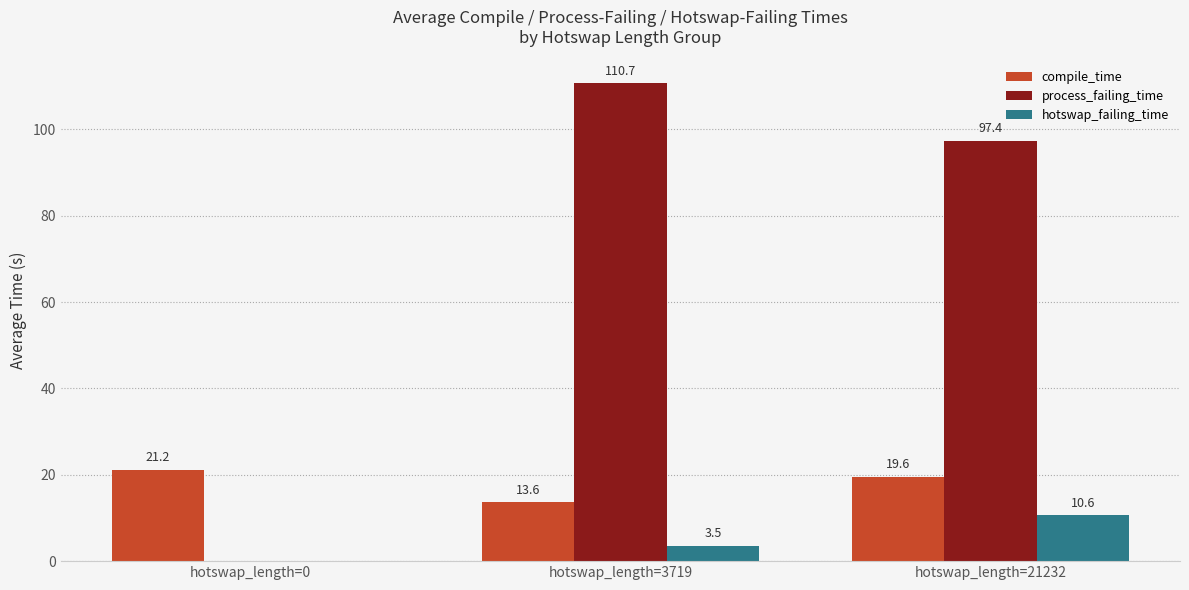

What is the sum of the hotswap_failing_time values at hotswap_length=0 and hotswap_length=3719?

3.5